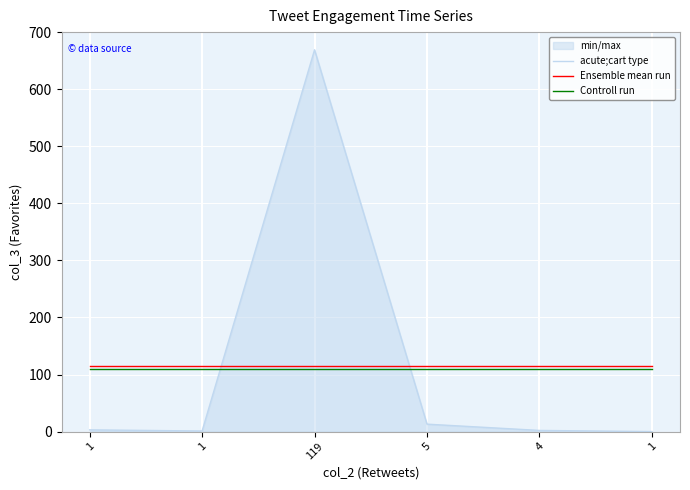

True or false: Ensemble mean run has more than 1 interior local peaks.

False